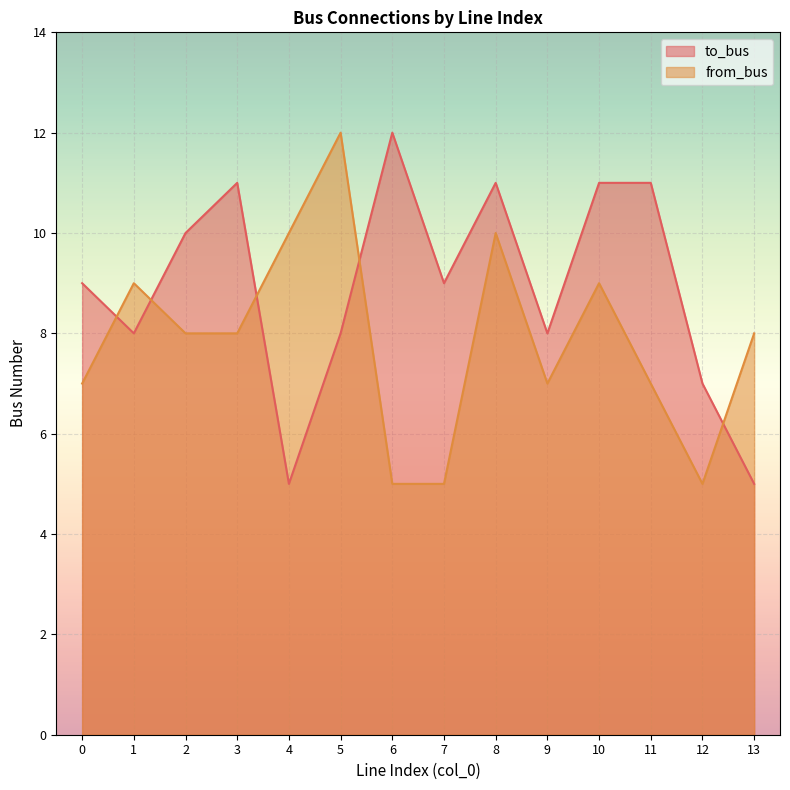

Reading left to right, extract all data points from this chart.

to_bus: 0=9	1=8	2=10	3=11	4=5	5=8	6=12	7=9	8=11	9=8	10=11	11=11	12=7	13=5
from_bus: 0=7	1=9	2=8	3=8	4=10	5=12	6=5	7=5	8=10	9=7	10=9	11=7	12=5	13=8